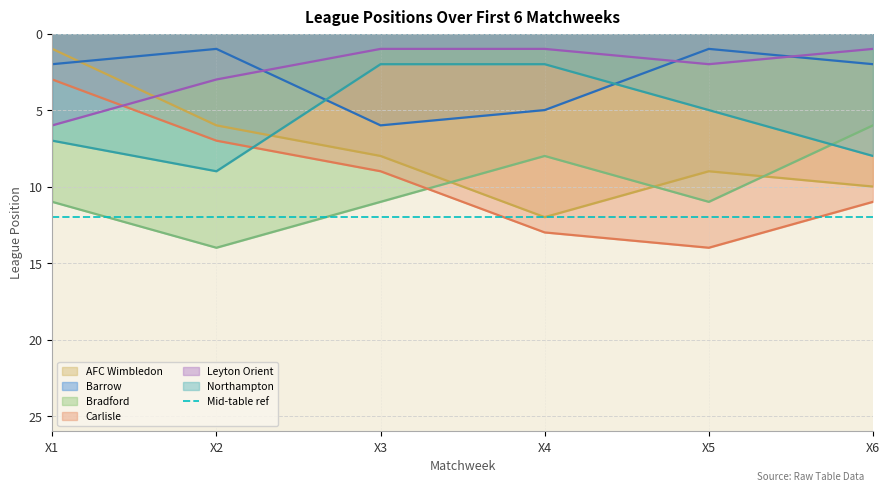

What is the value of the Bradford point at the 1st from the left?

11